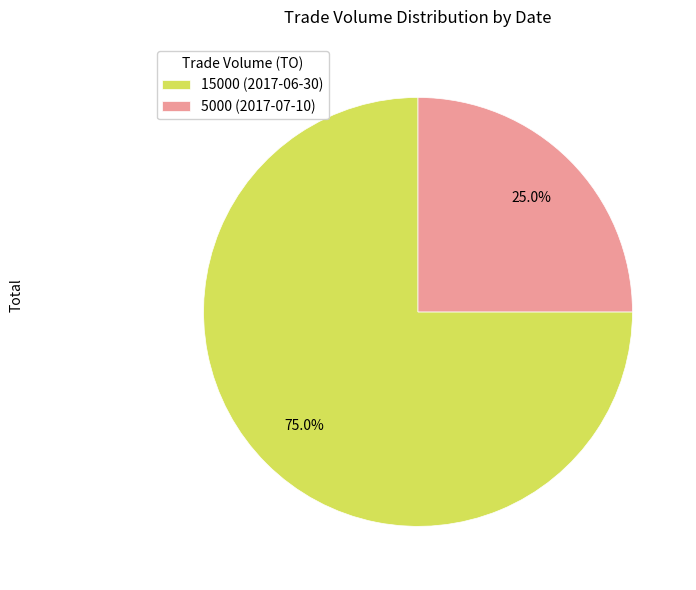

What is the smallest slice in the pie chart?

5000 (2017-07-10)